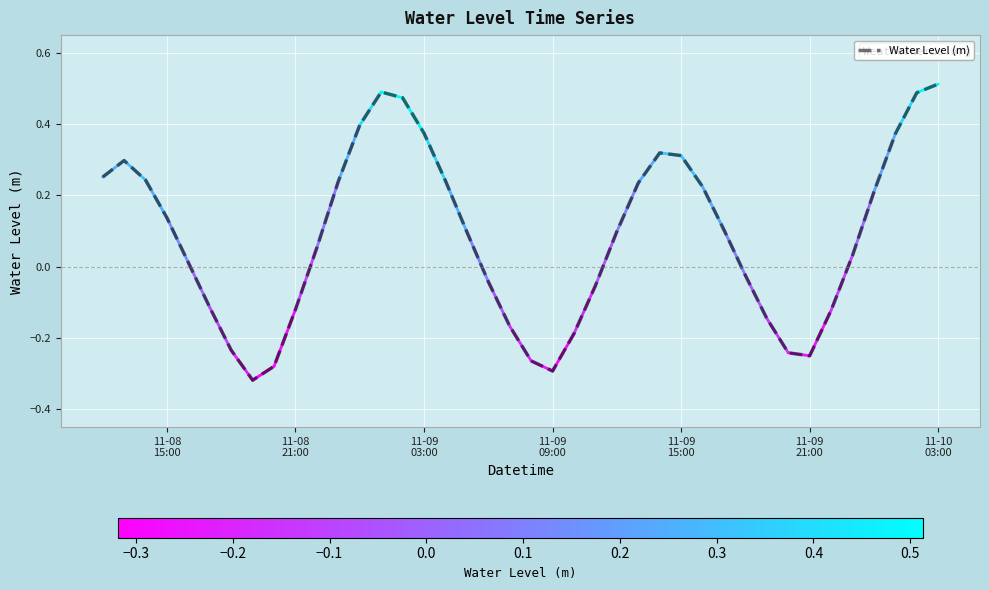

What is the difference between the maximum and minimum values?

0.8